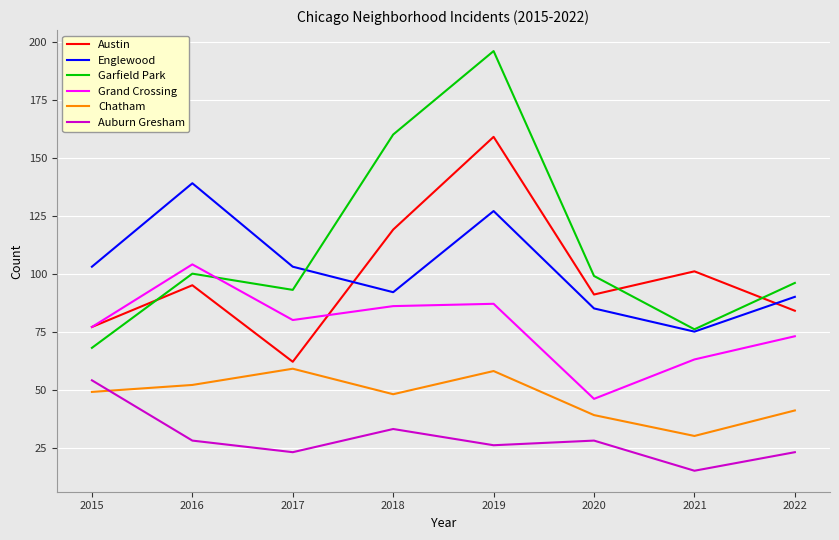

How many interior local peaks does the Grand Crossing series have?

2